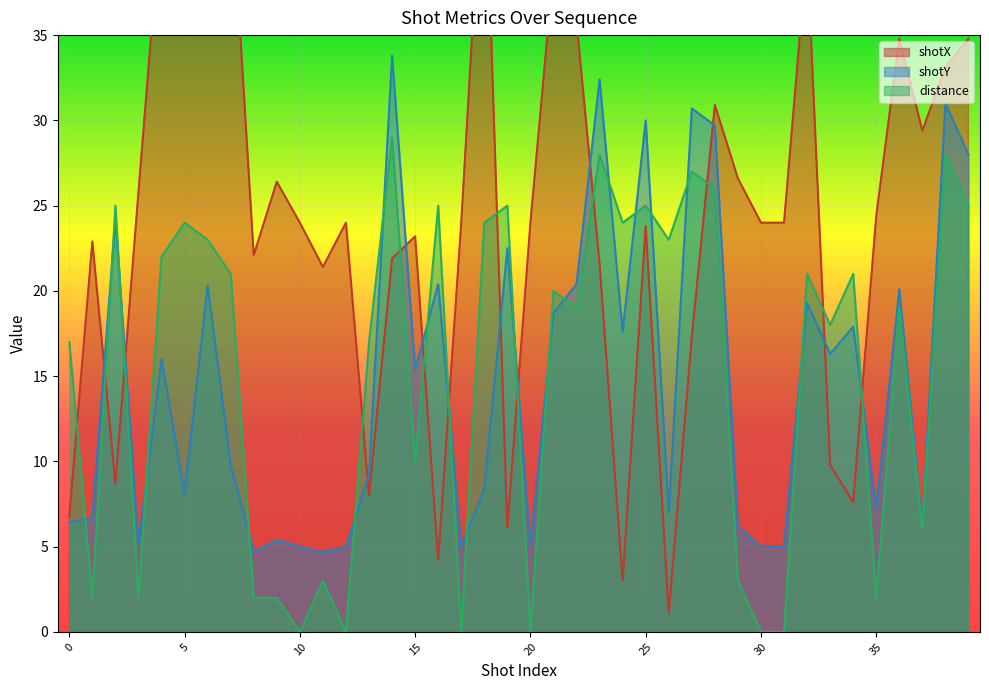

What is the spread (max minus min) of values at 34?

13.4